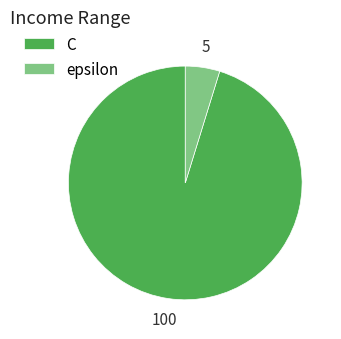

Rank the categories by value from highest to lowest.

C, epsilon